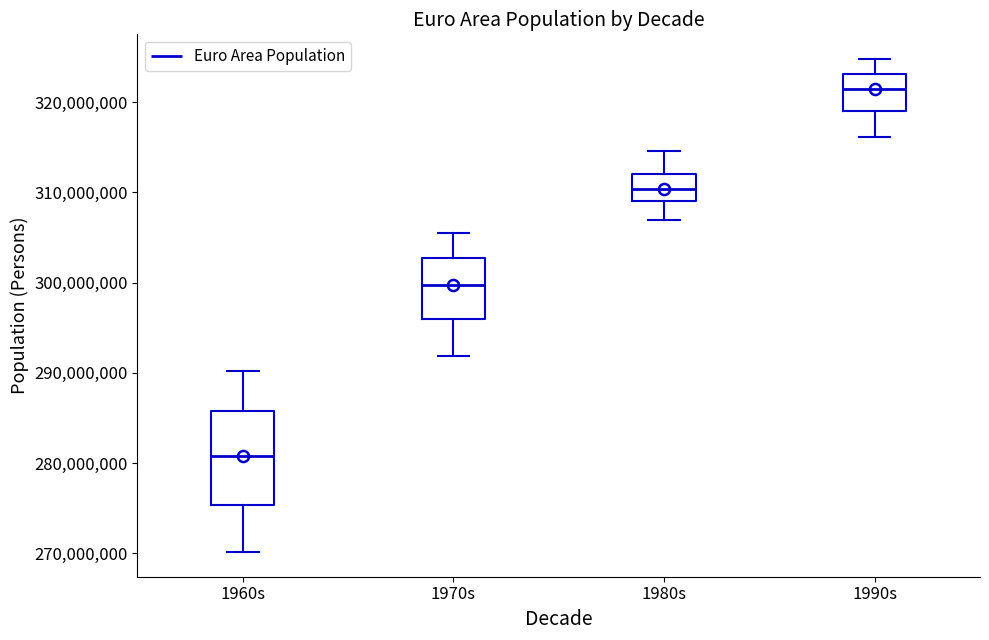

Which box is the tallest, from its lower edge to its upper edge?

1960s